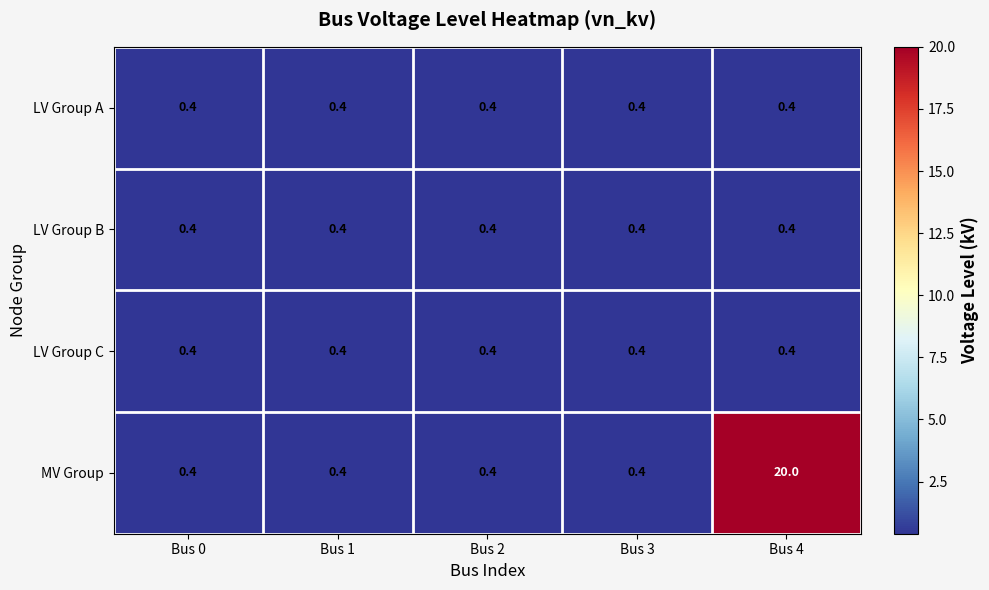

How many distinct data groups are displayed?

4